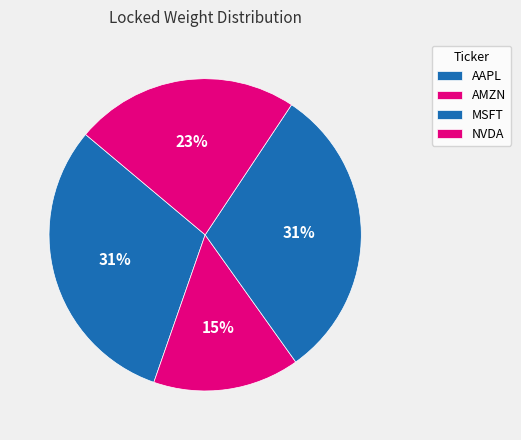

How many slices are in this pie chart?

4